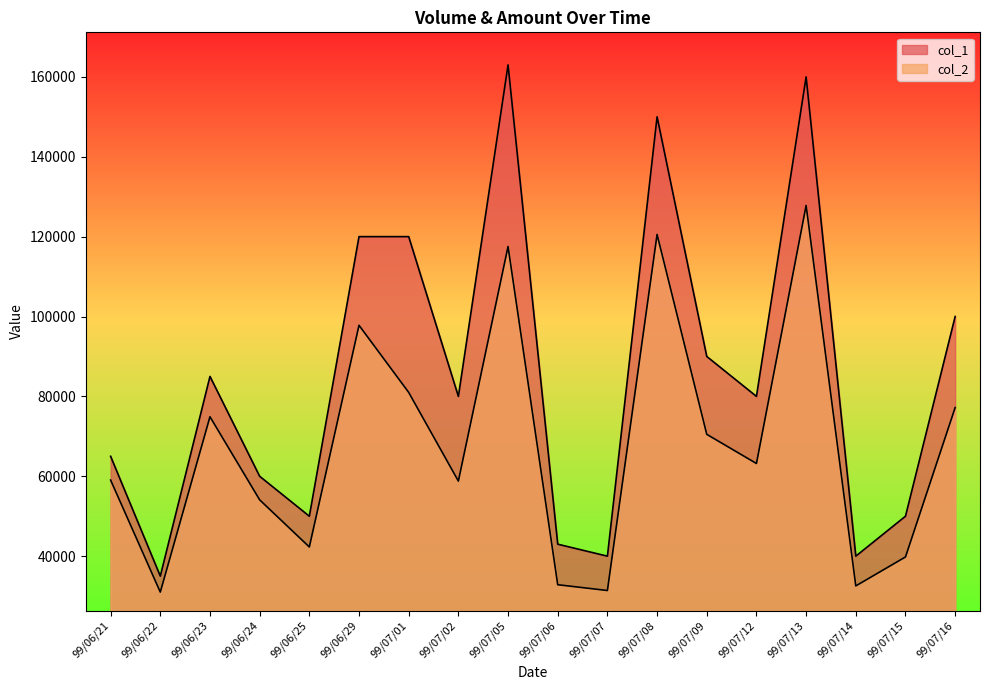

What is the difference between the col_1 values at 99/06/29 and 99/06/21?

55000